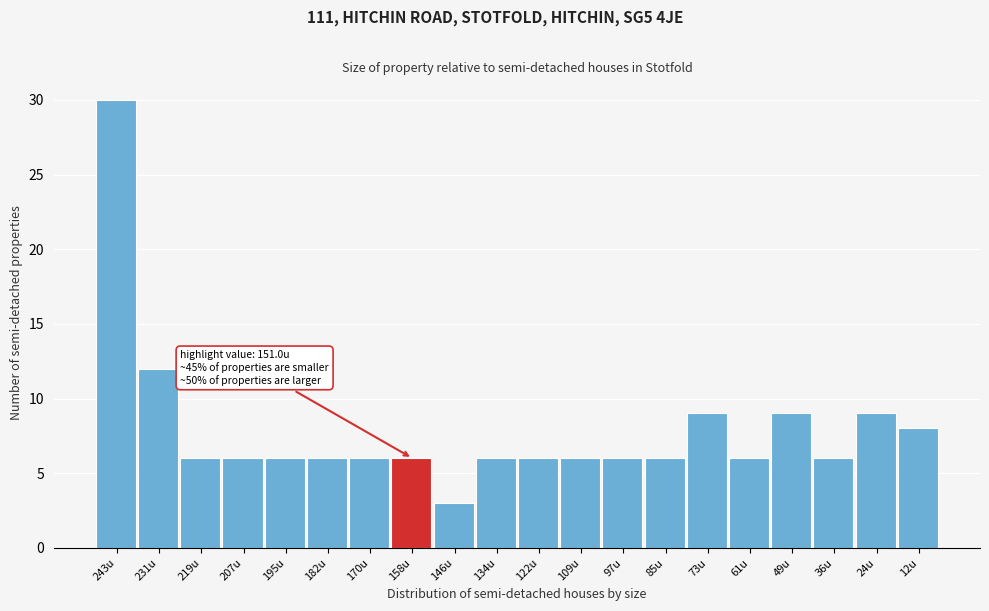

Reading left to right, what are all the values shown in this chart?

30	12	6	6	6	6	6	6	3	6	6	6	6	6	9	6	9	6	9	8